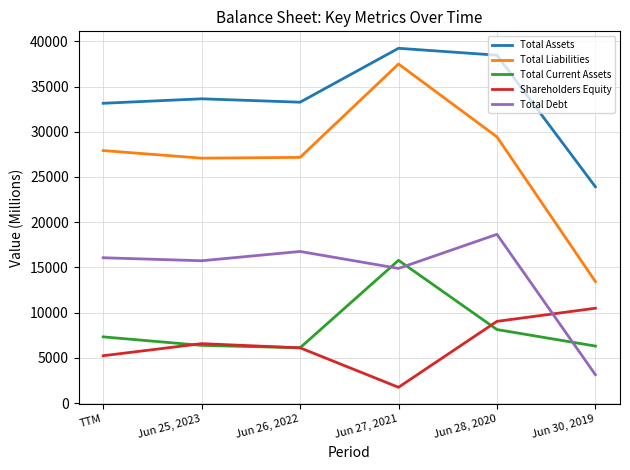

What position from the left is Jun 30, 2019?

6